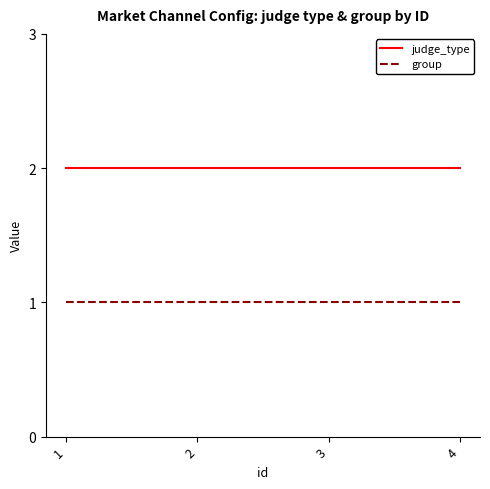

True or false: judge_type and group cross at least once.

False